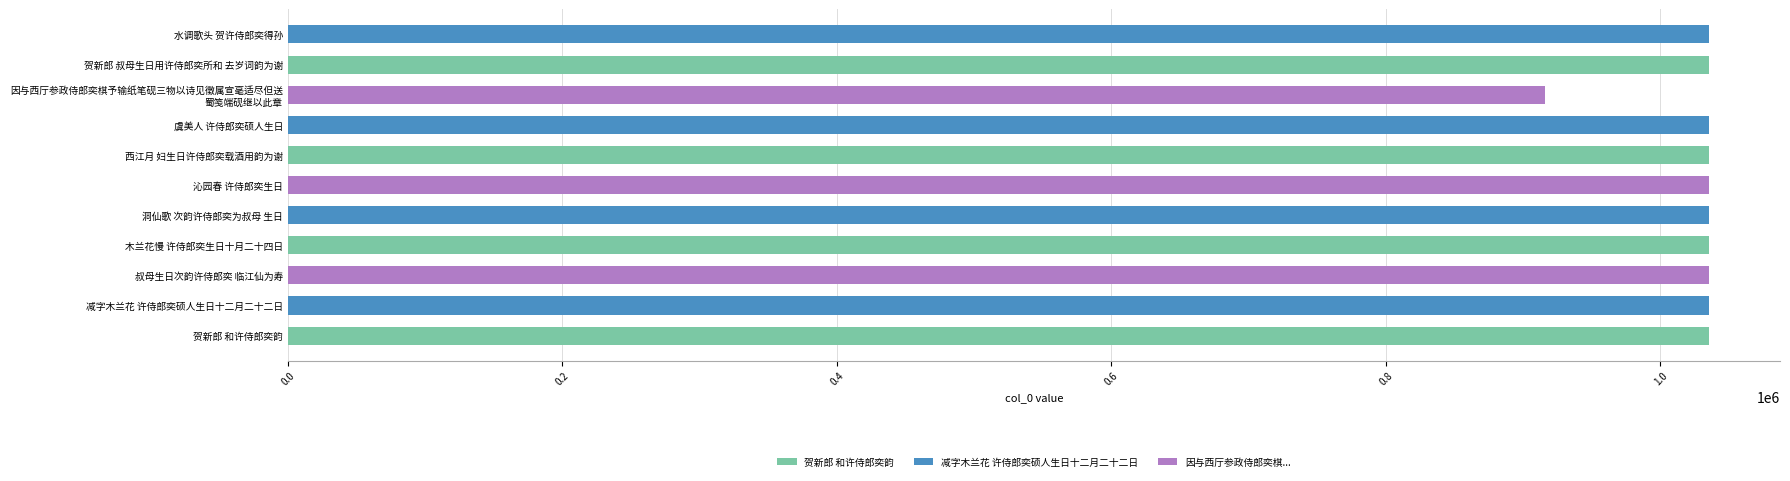

Read the value at 水调歌头 贺许侍郎奕得孙, to the nearest 50.

1035200